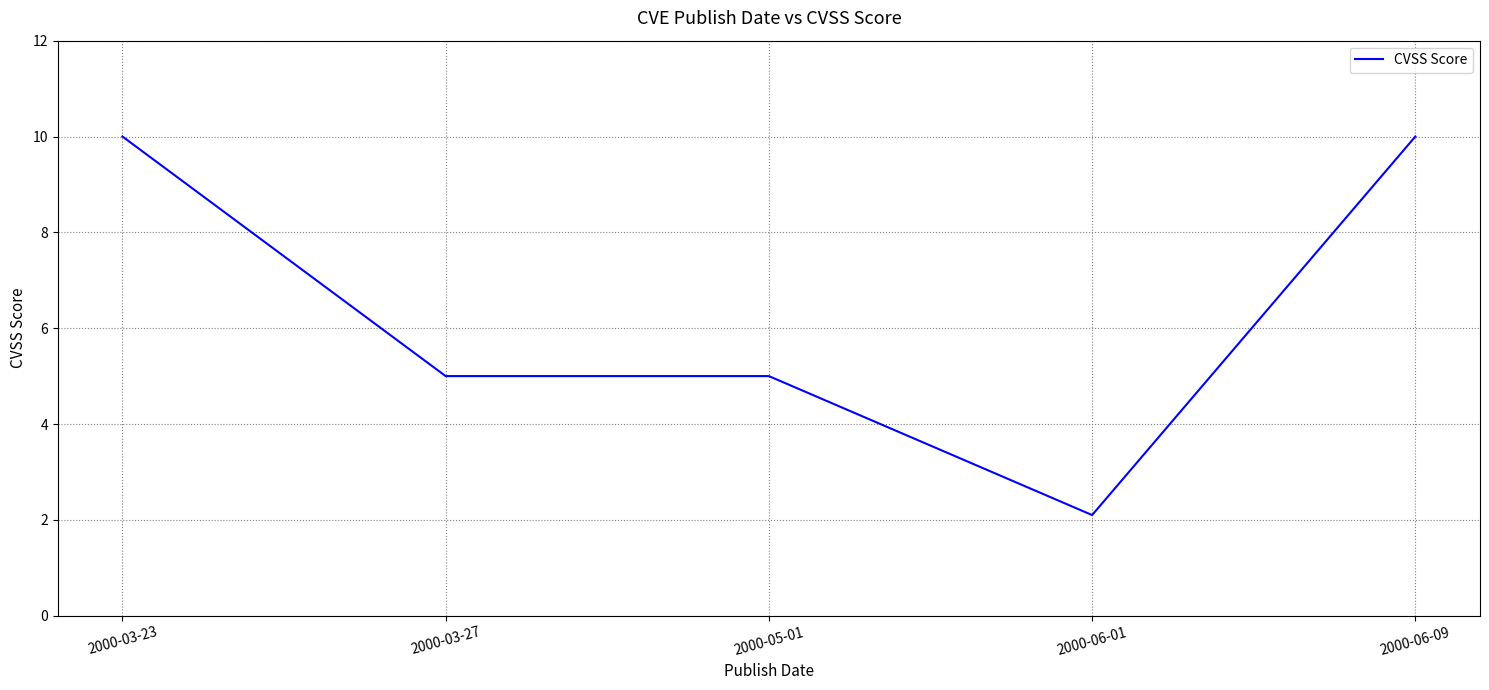

What is the change in value from 2000-03-27 to 2000-06-09?

+5.0